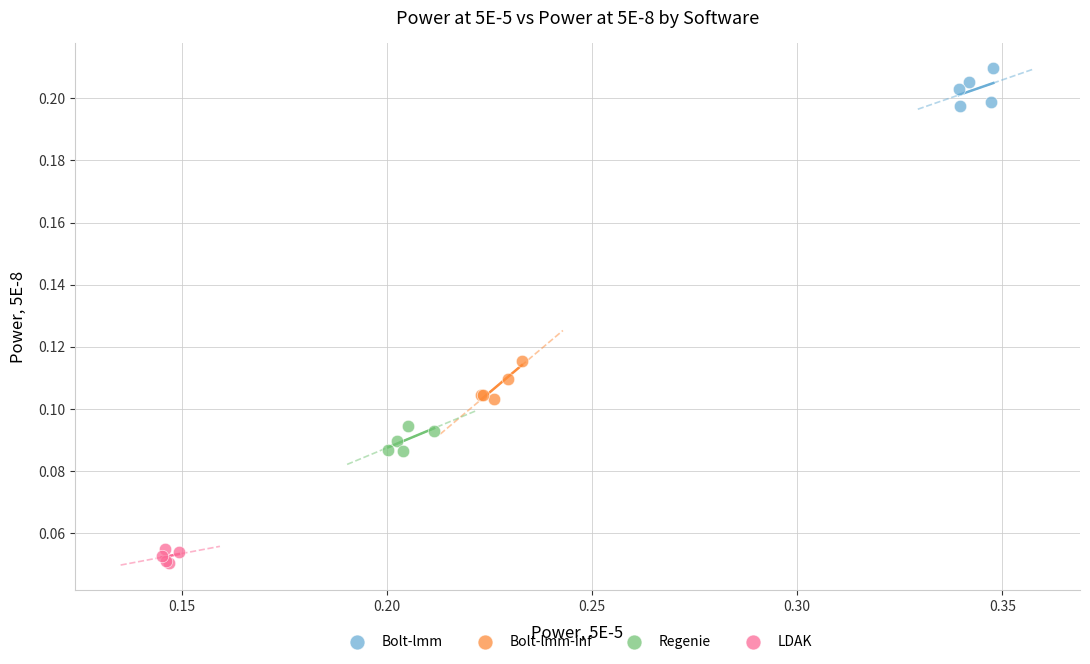

Which series reaches the minimum Y coordinate?

LDAK